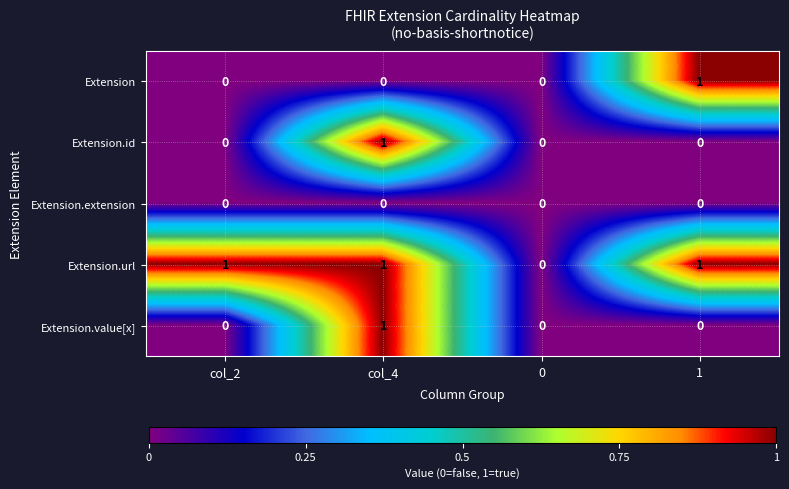

Which category has the highest value in the Extension.id series?

col_4